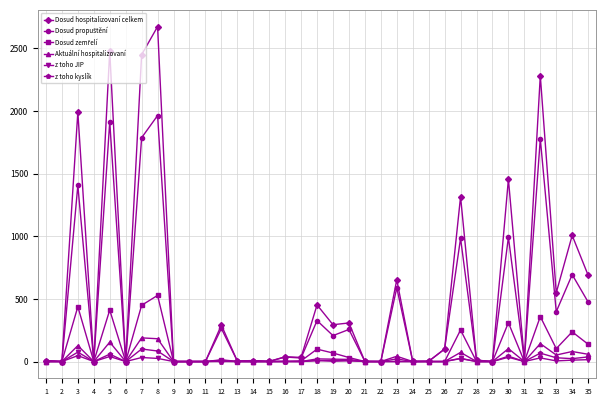

How many distinct data groups are displayed?

6